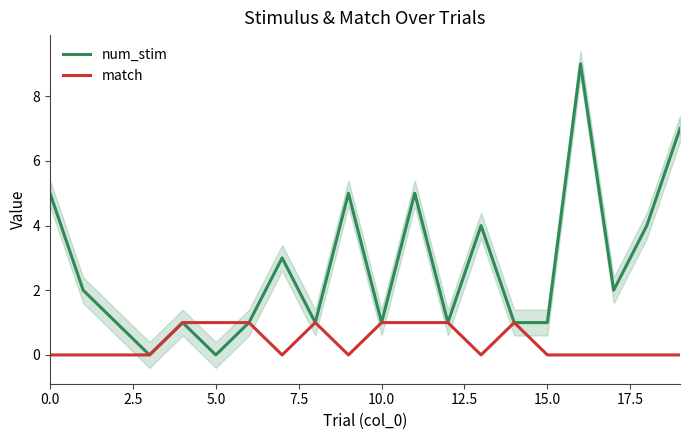

The value of num_stim at 15.0 is 0. True or false?

False